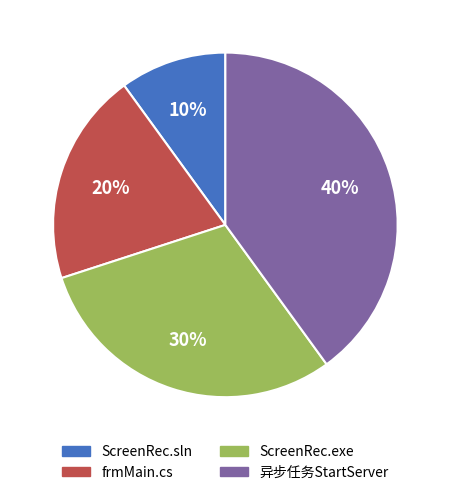

To the nearest percent, what portion does frmMain.cs represent?

20%